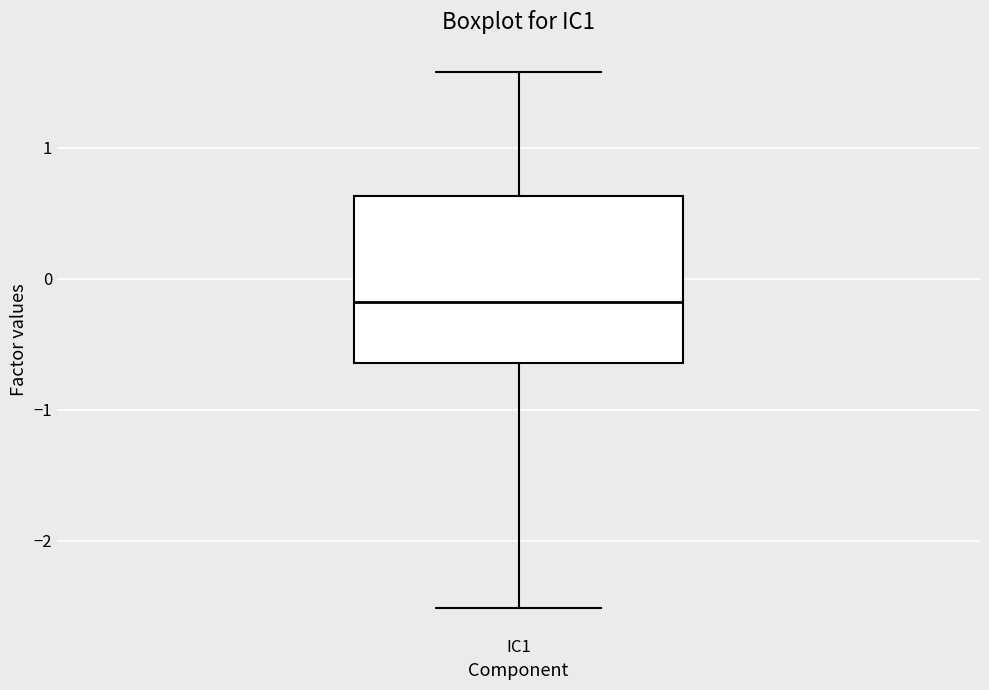

Where is the lower edge of the box for IC1 on the y-axis? The values are not printed on the chart, so give them approximately, as read against the axis.

-0.6